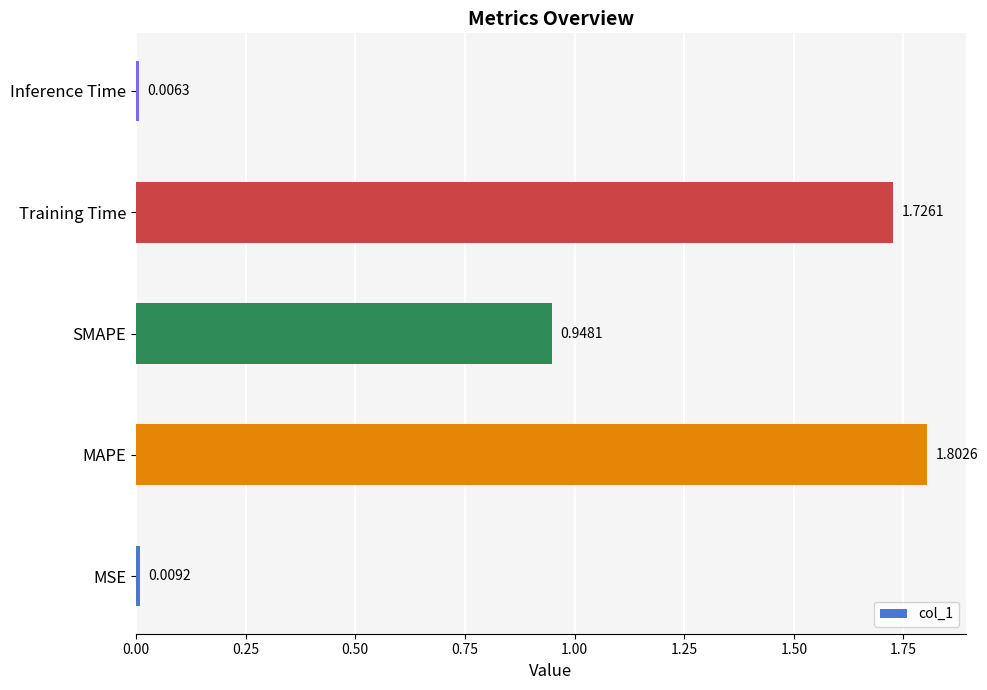

Which label corresponds to the largest value in the chart?

MAPE